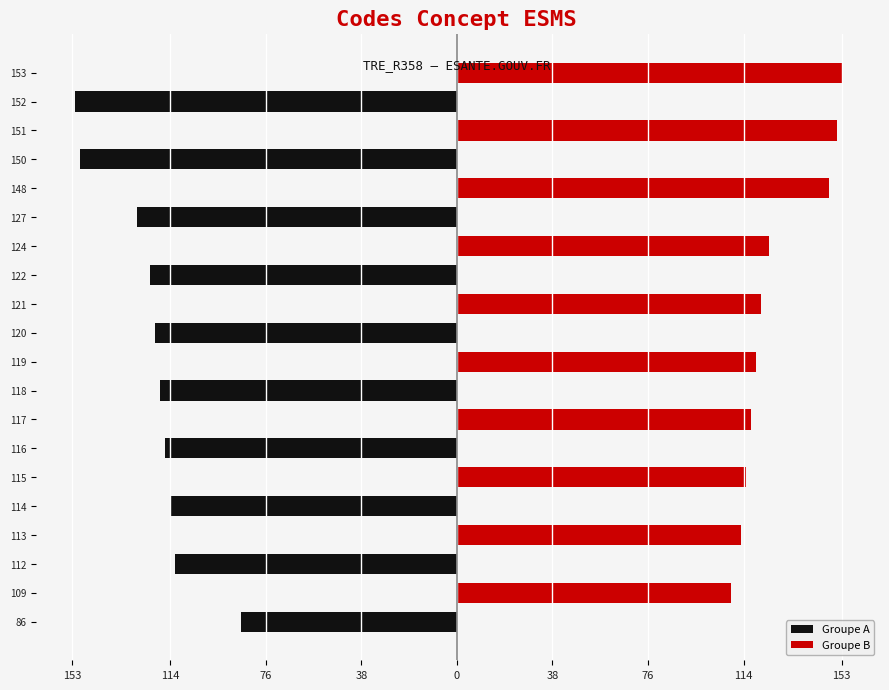

Are the bars grouped side by side (vs. stacked)?

Yes